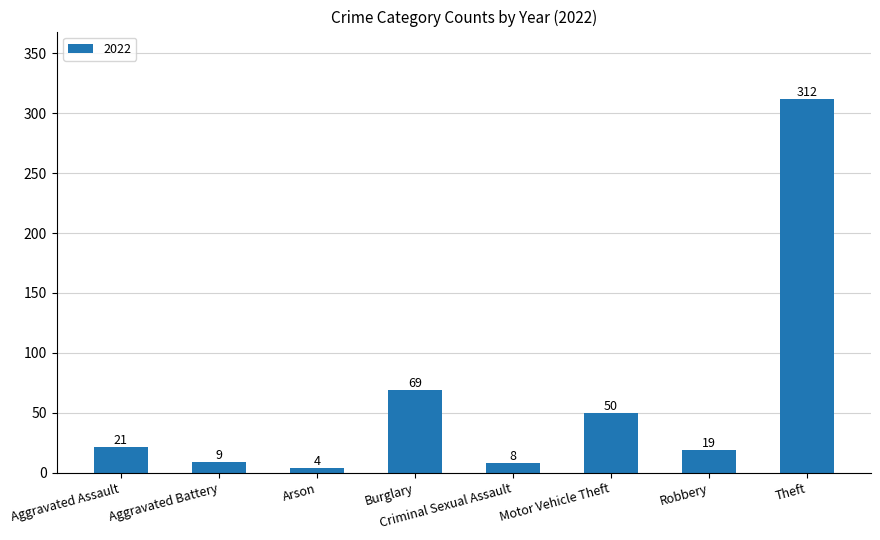

Which has a higher value, Robbery or Aggravated Battery?

Robbery